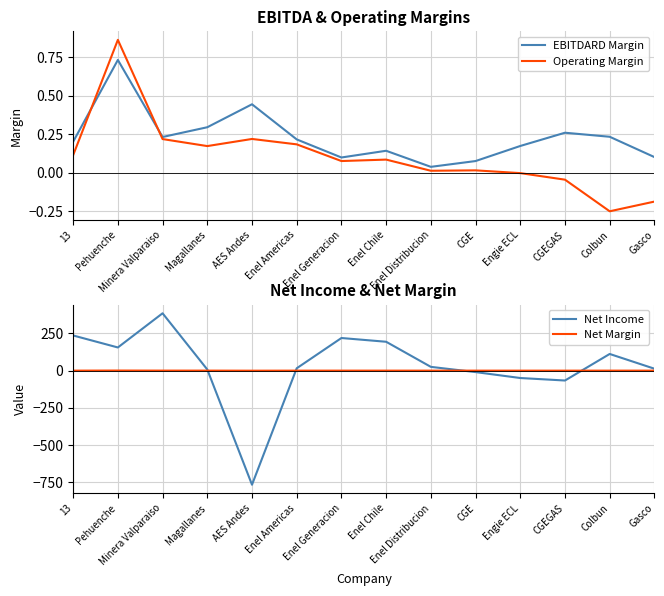

Does the chart have visible grid lines?

Yes